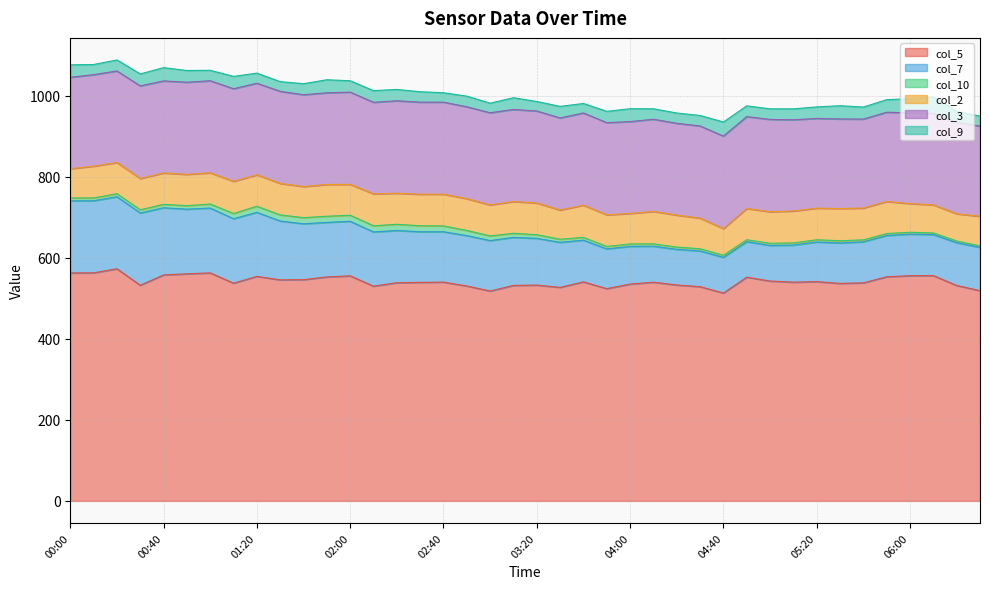

True or false: col_3 has more than 1 points higher than both neighbors.

True